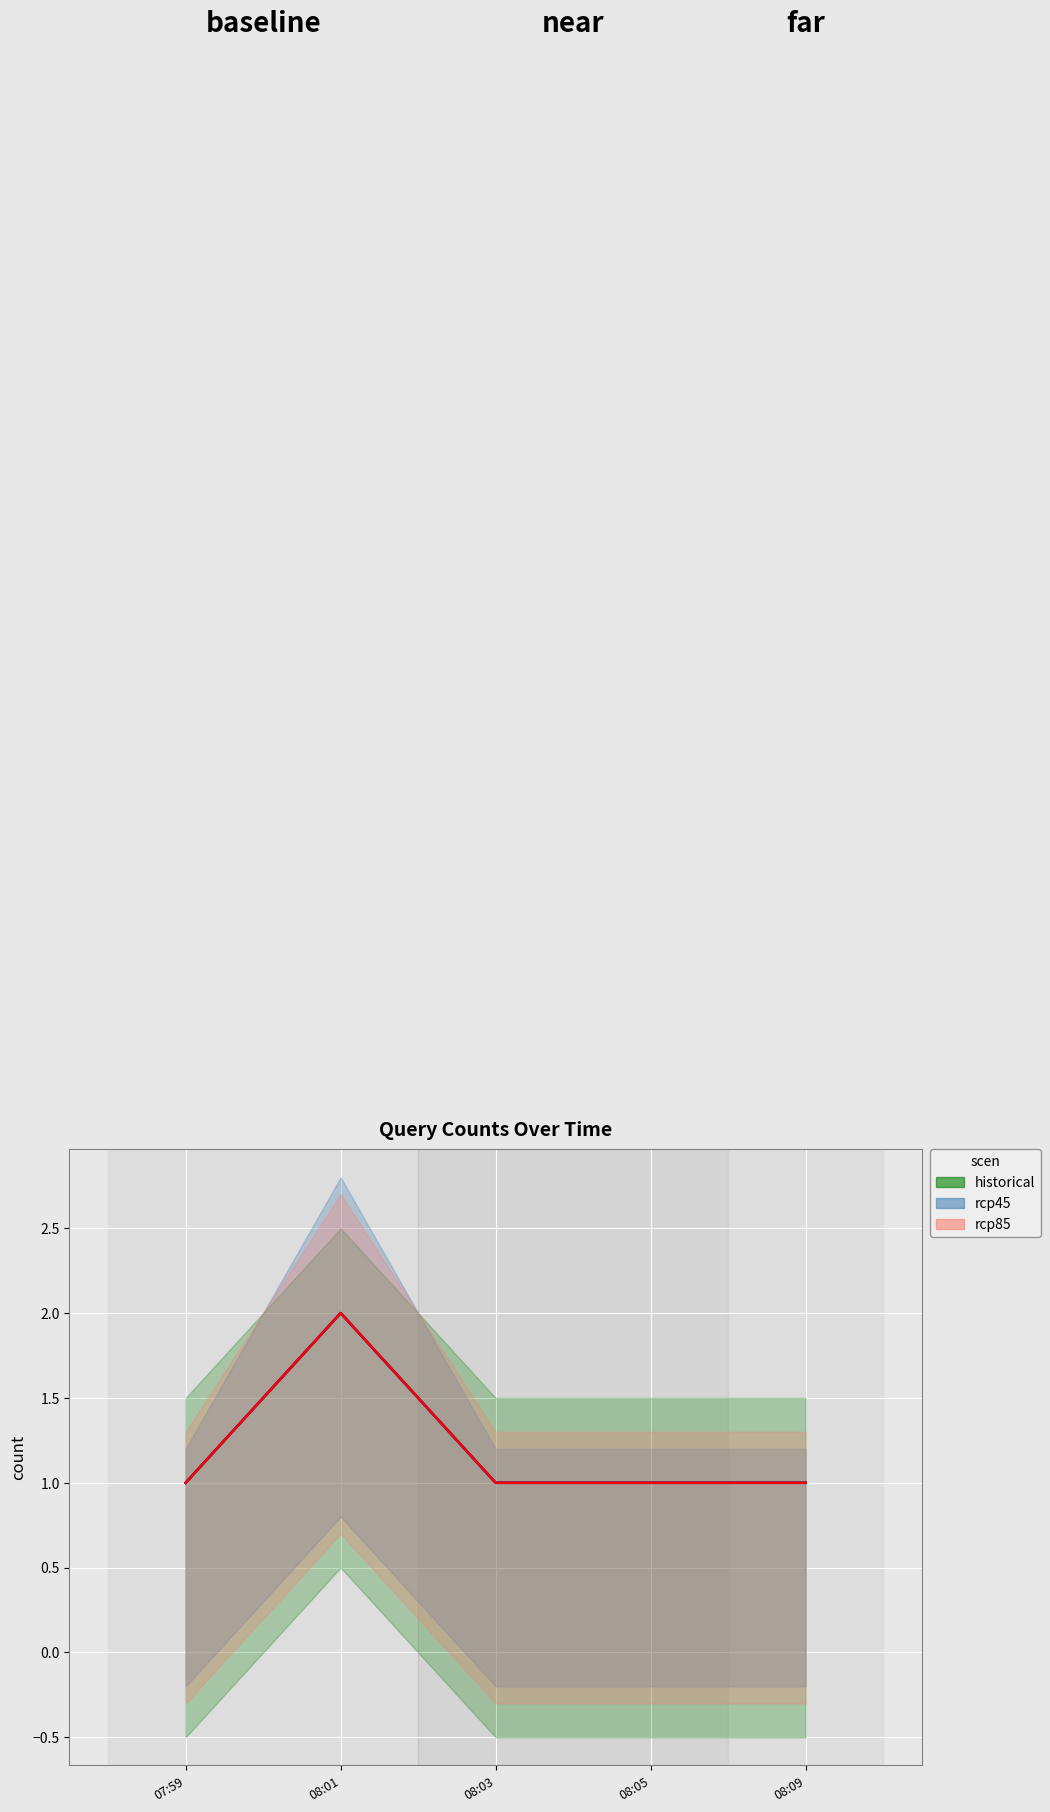

Reading right to left, extract all data points from this chart.

historical: 1	1	1	2	1
rcp45: 1	1	1	2	1
rcp85: 1	1	1	2	1